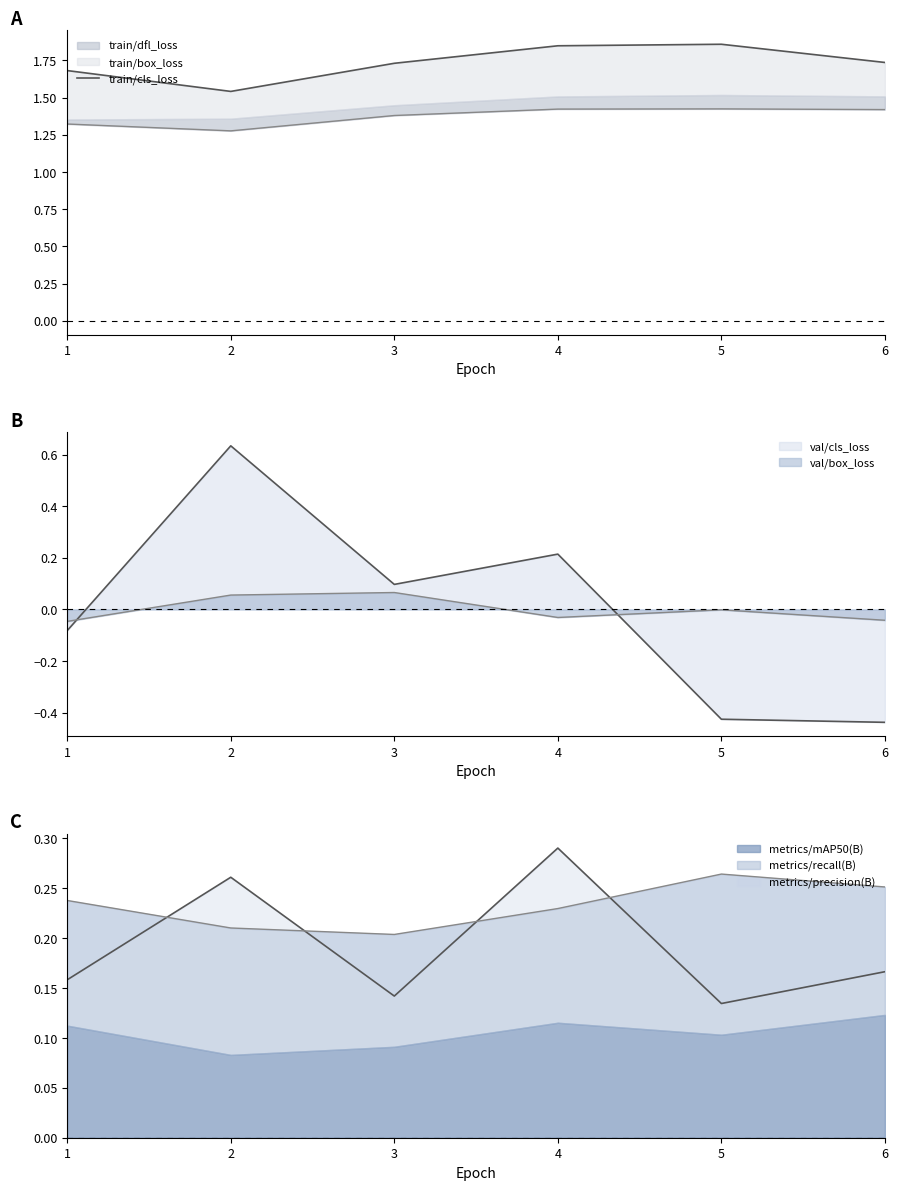

Approximately how many times larger is the value at 1 compared to 2?

1.1